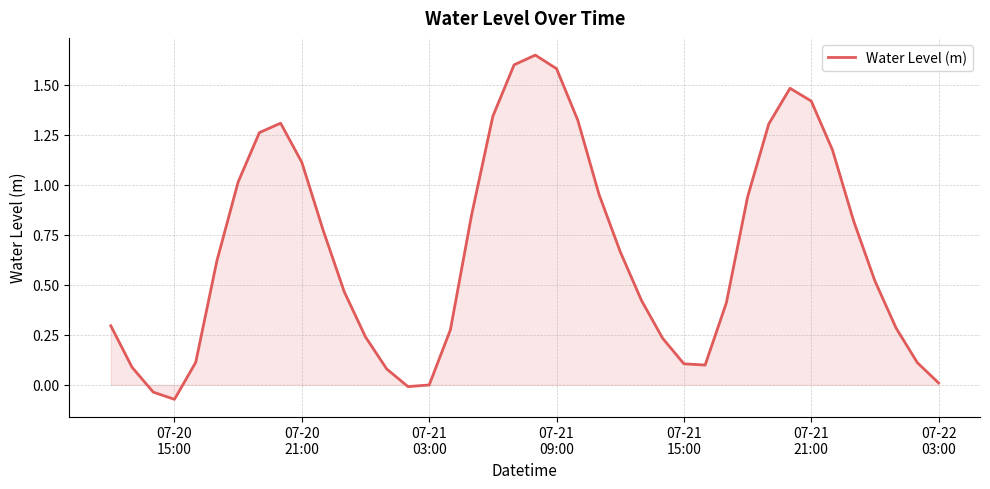

True or false: the data has more than 2 interior local peaks.

True